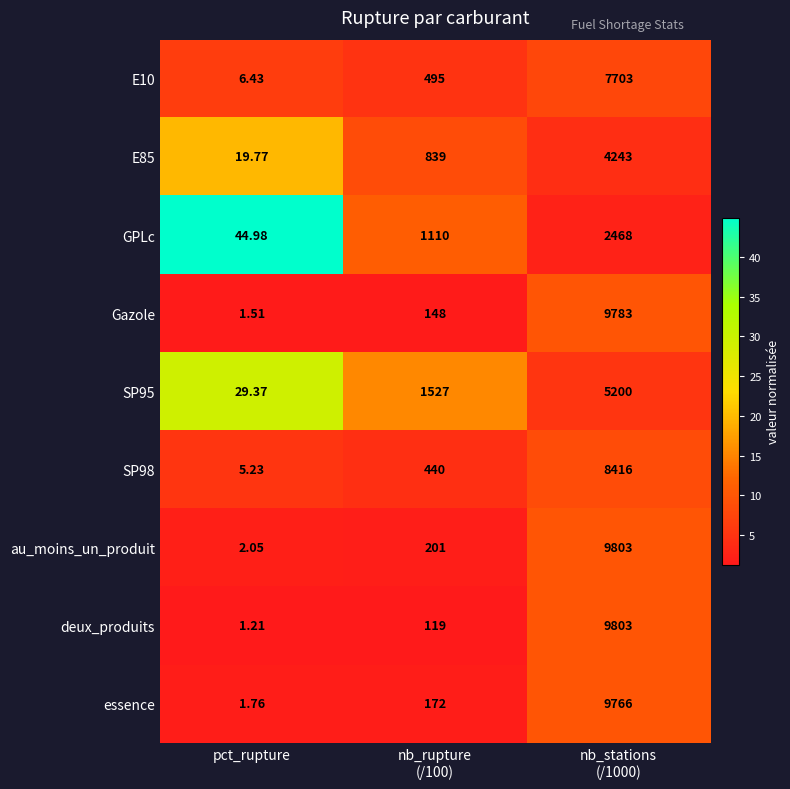

Is the value of E10 at pct_rupture greater than the value of SP95 at pct_rupture?

No